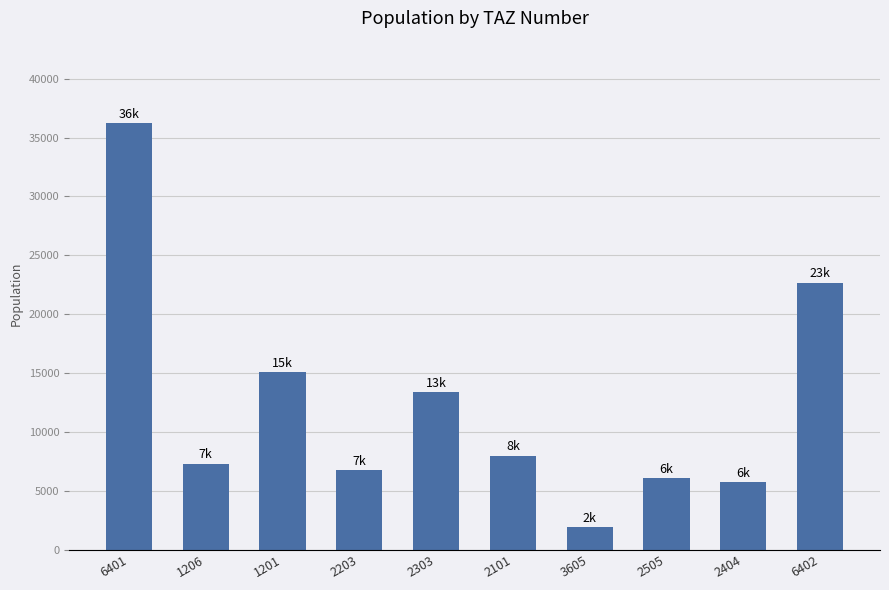

Reading left to right, what are all the values shown in this chart?

6401=36214.0	1206=7330.0	1201=15082.3	2203=6747.4	2303=13391.5	2101=7988.5	3605=1916.8	2505=6082.9	2404=5724.0	6402=22682.0